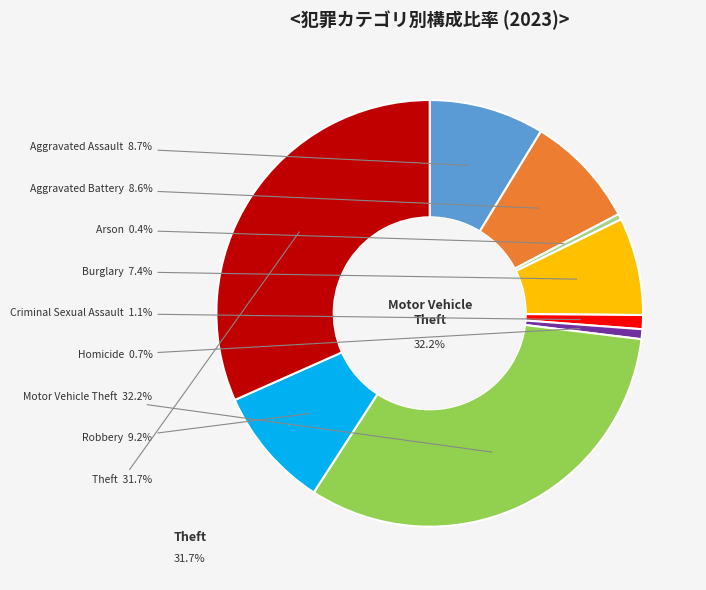

What is the ratio of the value at Aggravated Assault to the value at Robbery?

0.9